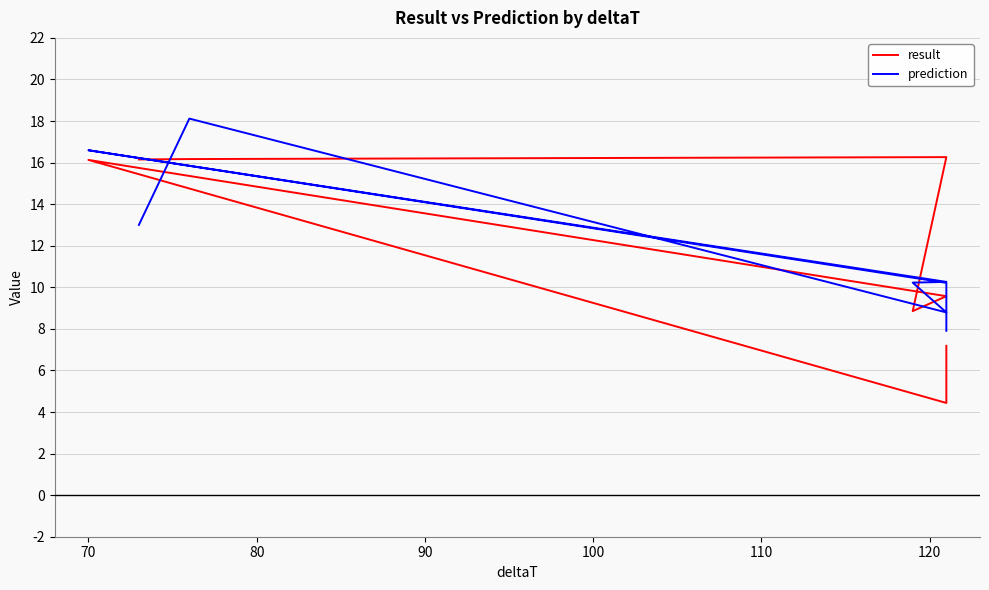

Reading left to right, what are all the values shown in this chart?

result: 7.2	4.4	16.1	9.6	8.9	16.3	16.2	16.2
prediction: 7.9	10.2	16.6	10.3	10.2	8.8	18.1	13.0